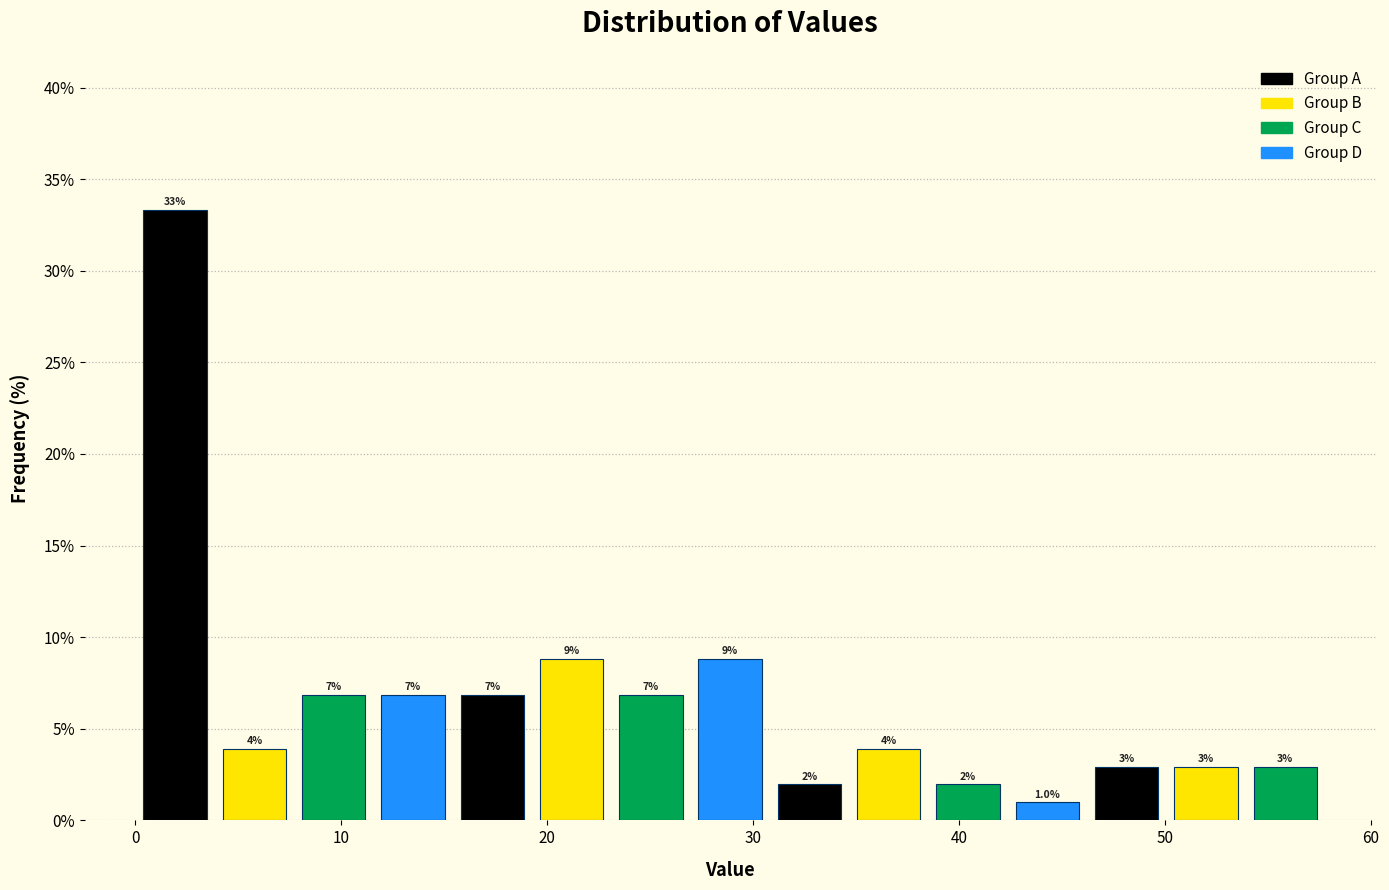

Around what value on the x-axis is the tallest bar? Give the approximate position of its centre, as read against the axis.

2